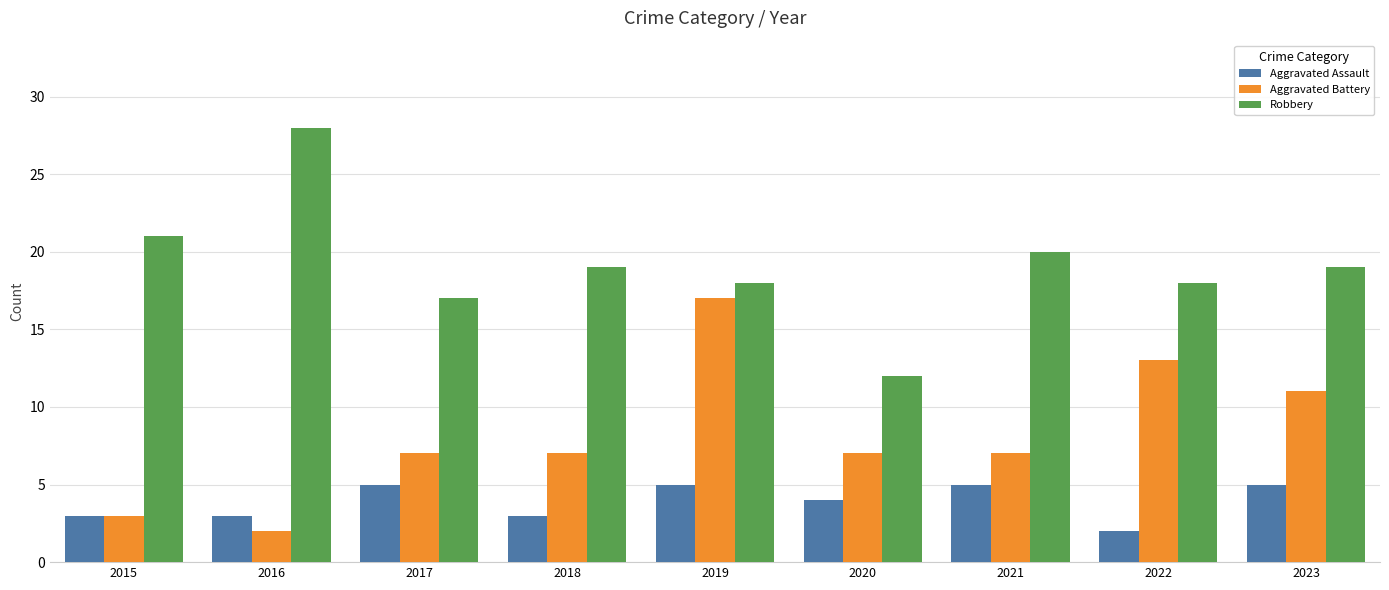

What is the lowest value of the Aggravated Assault series?

2